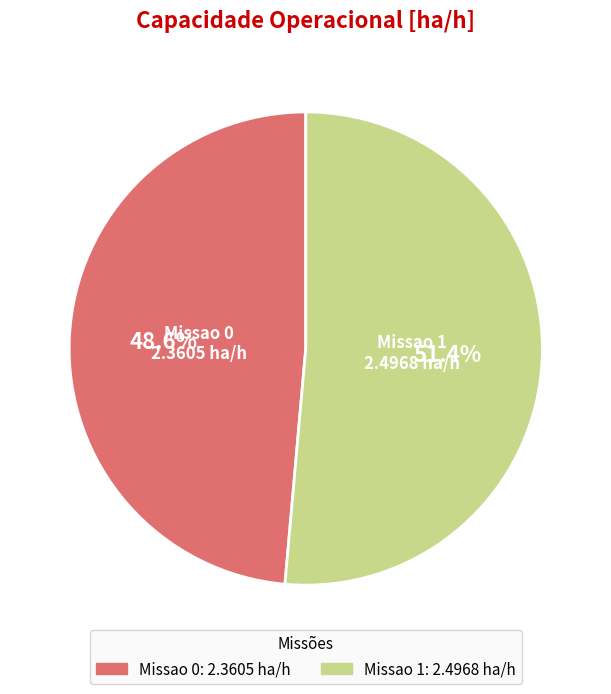

What is the ratio of the value at Missao 1 to the value at Missao 0?

1.1